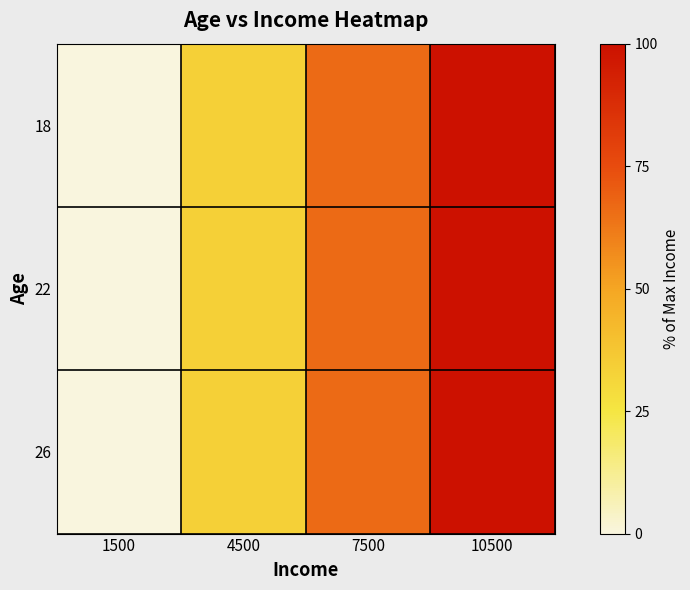

Which series has the widest spread of values?

18